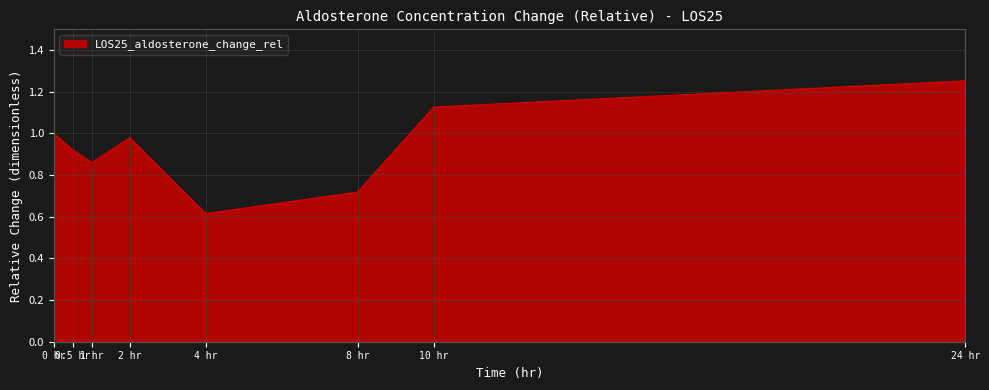

True or false: the data has more than 1 interior local peaks.

False